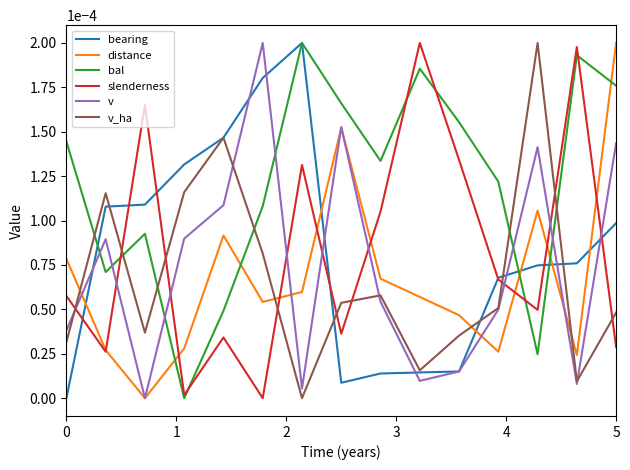

How many intersections are there between slenderness and v_ha?

9